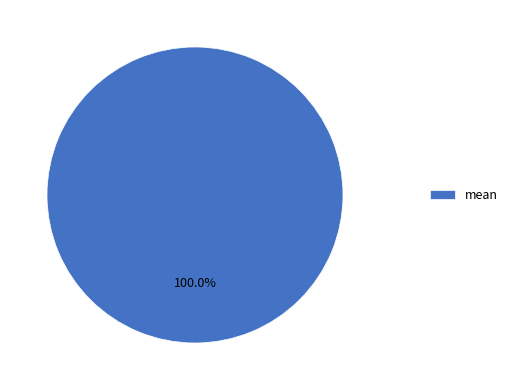

Does mean account for over 50% of the chart?

Yes